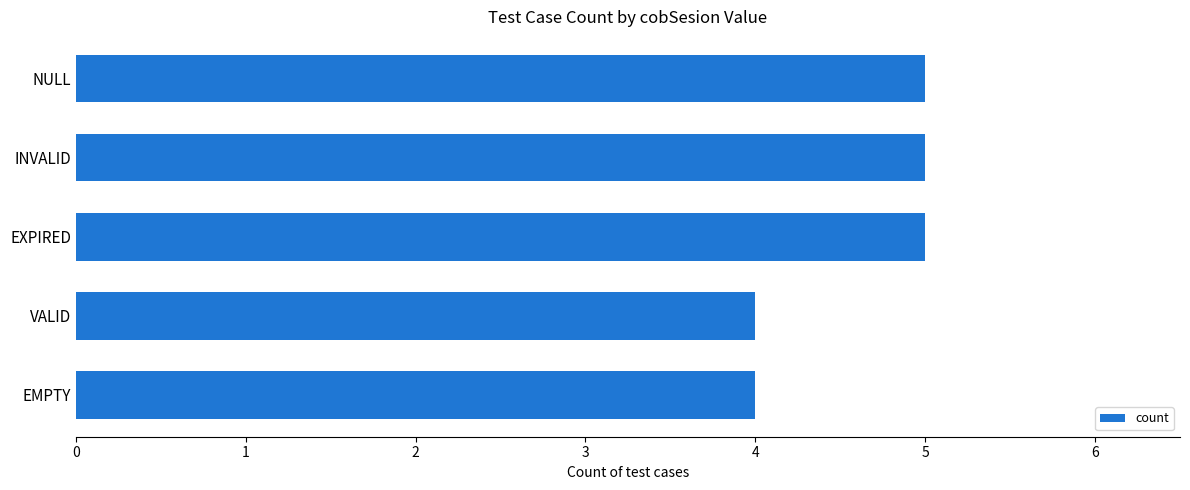

Reading bottom to top, what are all the values shown in this chart?

EMPTY=4	VALID=4	EXPIRED=5	INVALID=5	NULL=5